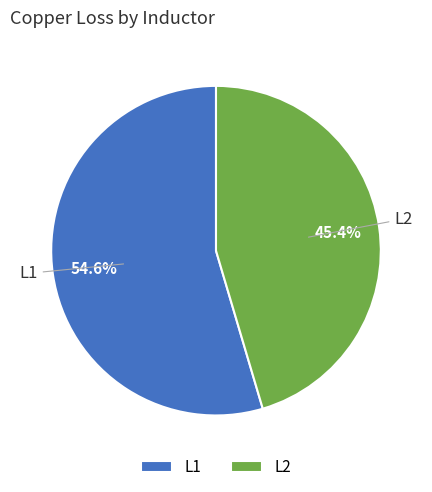

Approximately how many times larger is the value at L2 compared to L1?

0.8